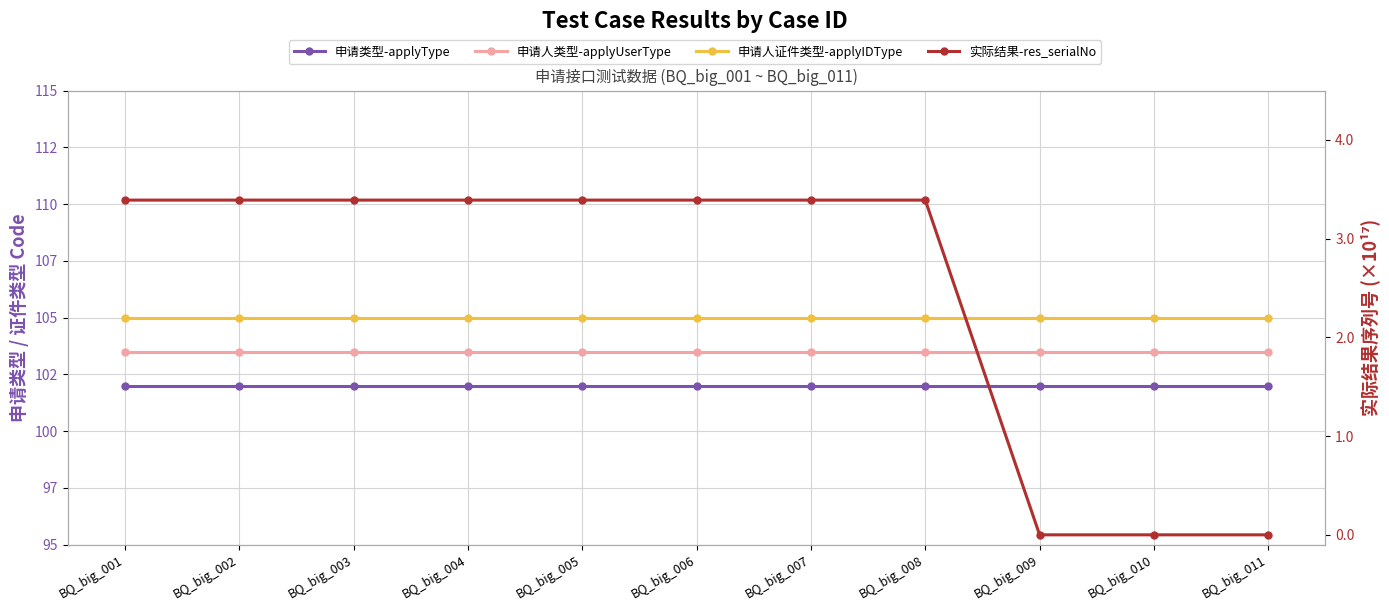

What is the value of the 实际结果-res_serialNo point at the 5th from the left?

3.4